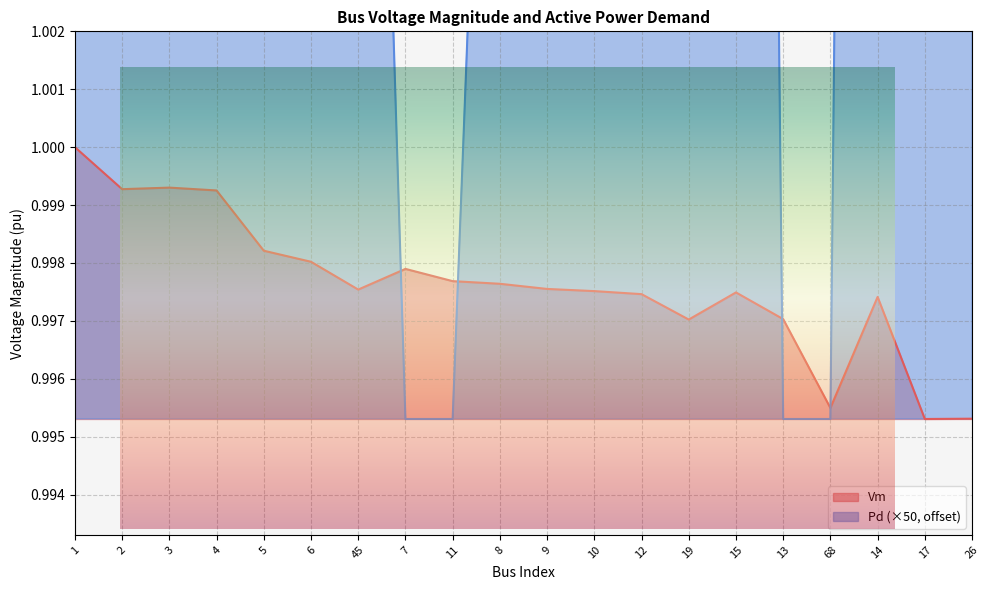

Is it true that Vm equals 1.0 at 4?

True